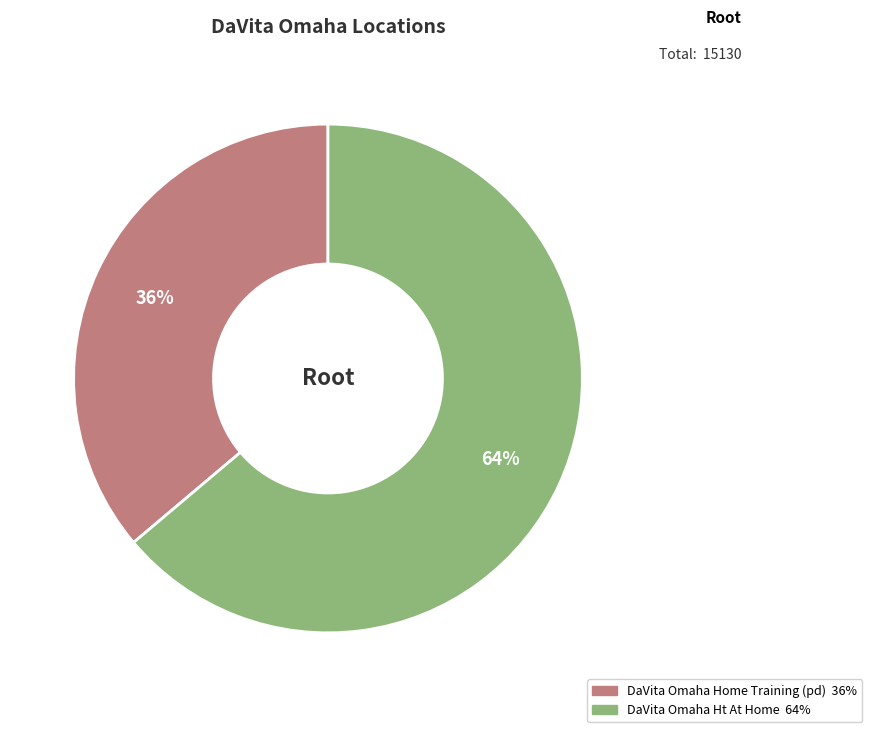

Is there a majority slice in this chart?

Yes